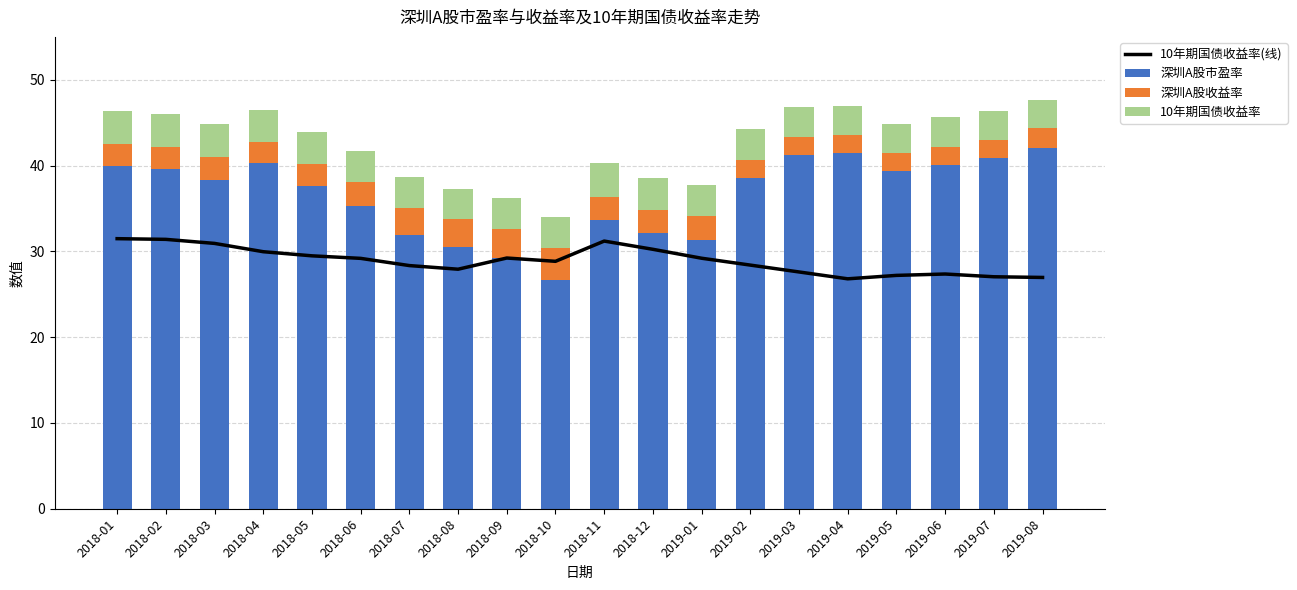

What is the difference between the 10年期国债收益率(线) values at 2018-07 and 2019-08?

1.4